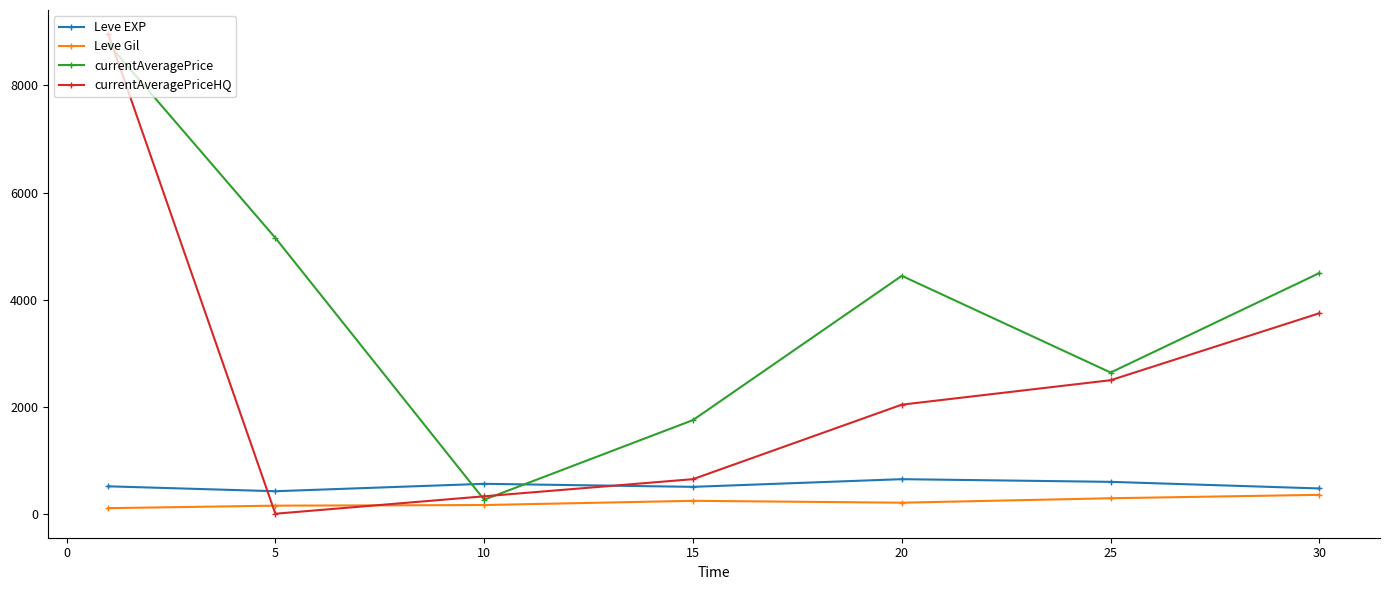

In currentAveragePriceHQ, how many points are lower than both neighbors (excluding endpoints)?

1